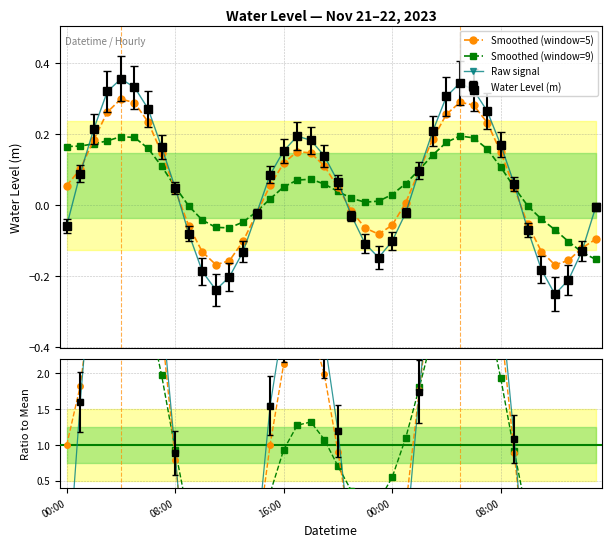

How many interior local peaks does the Smoothed ratio series have?

3